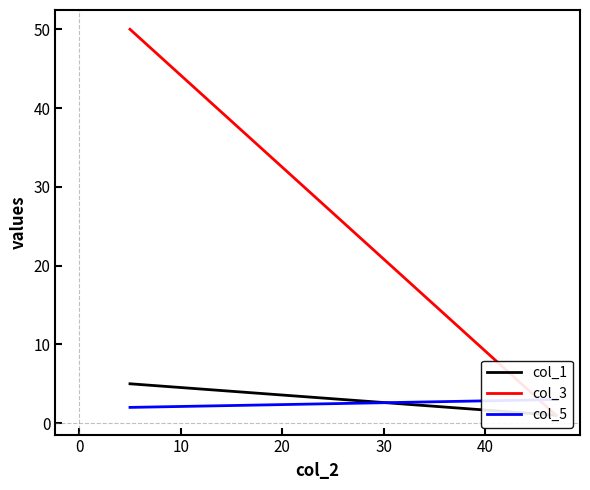

The value of col_3 at 0 is 29. True or false?

False